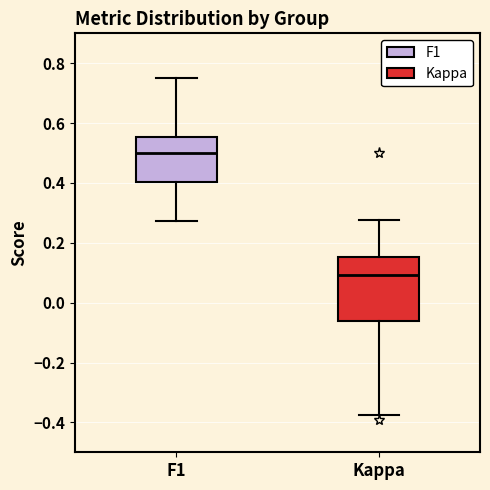

Reading left to right, transcribe this box plot: for each box, give where its median line is, the range the box spans, and where its two whiskers end, as read against the y-axis. The values are not printed on the chart, so give them approximately, as read against the axis.

F1: median 0.50, box 0.40 to 0.56, whiskers 0.28 to 0.74
Kappa: median 0.10, box -0.06 to 0.16, whiskers -0.38 to 0.28